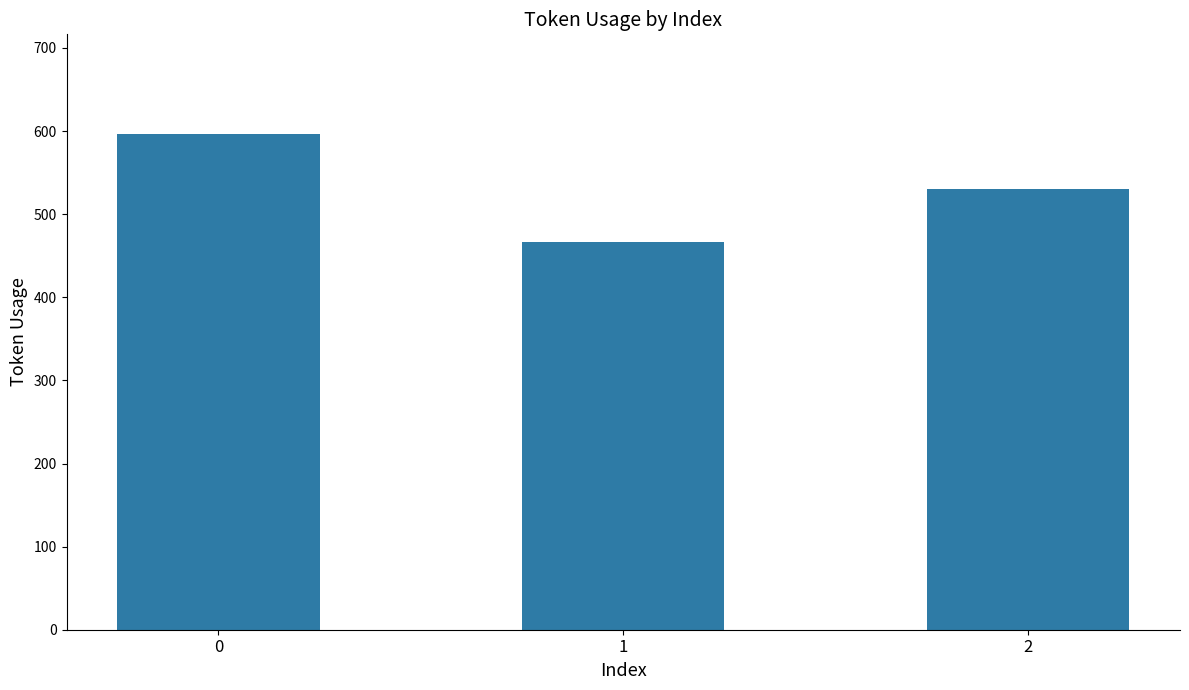

Between 2 and 1, which is larger?

2